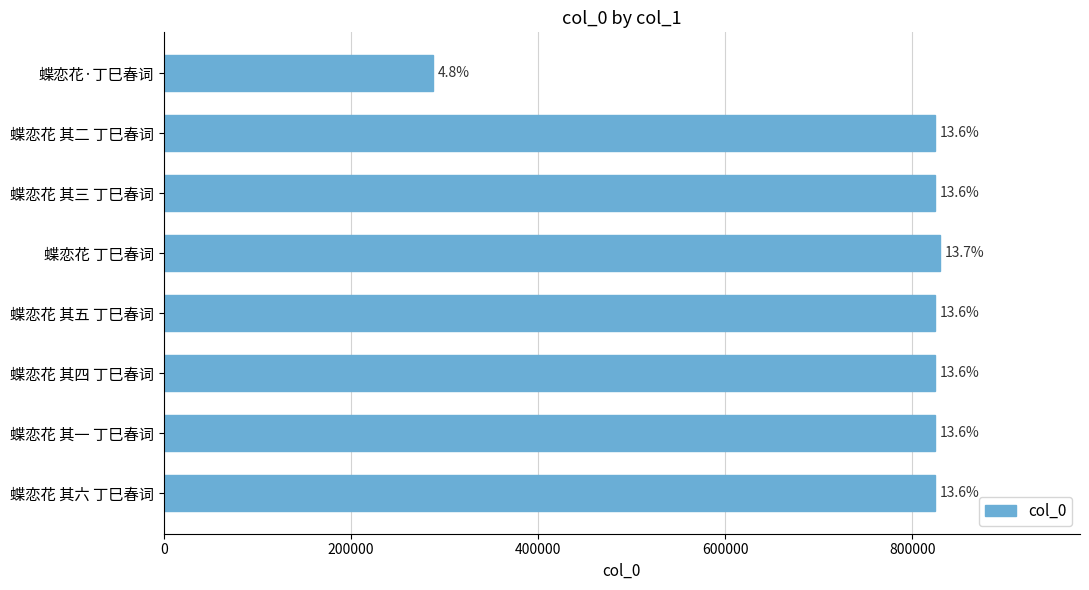

Are the bars horizontal?

Yes